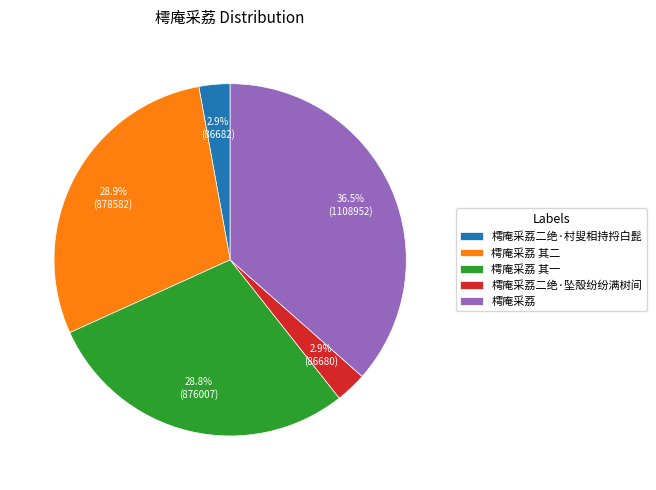

To the nearest percent, what is the difference between the largest and smallest slice percentages?

34%